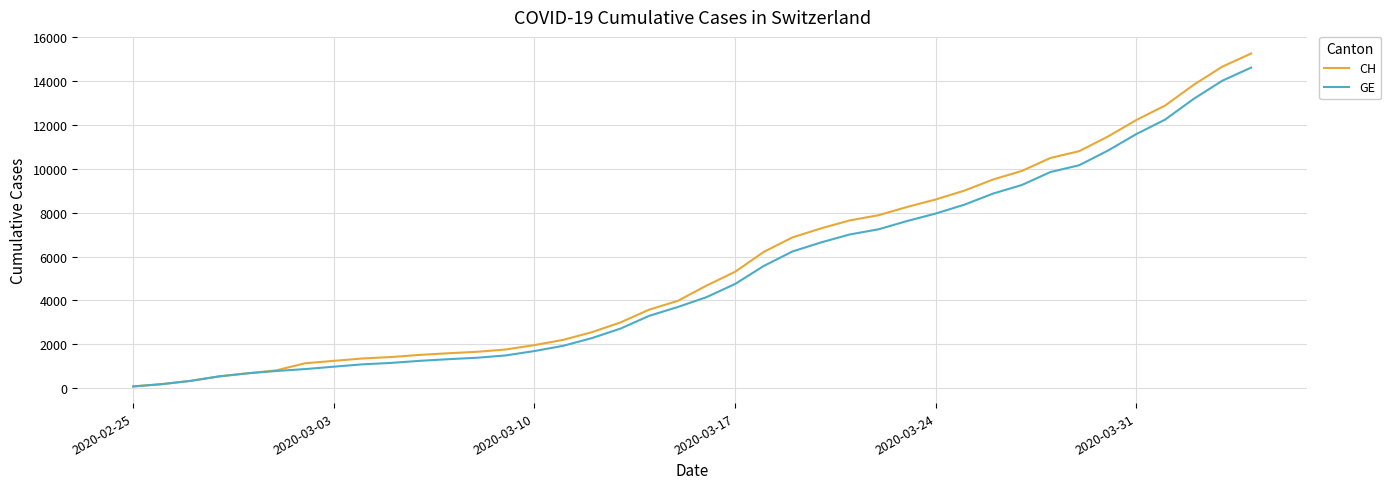

What are all the series names shown in the legend?

CH, GE